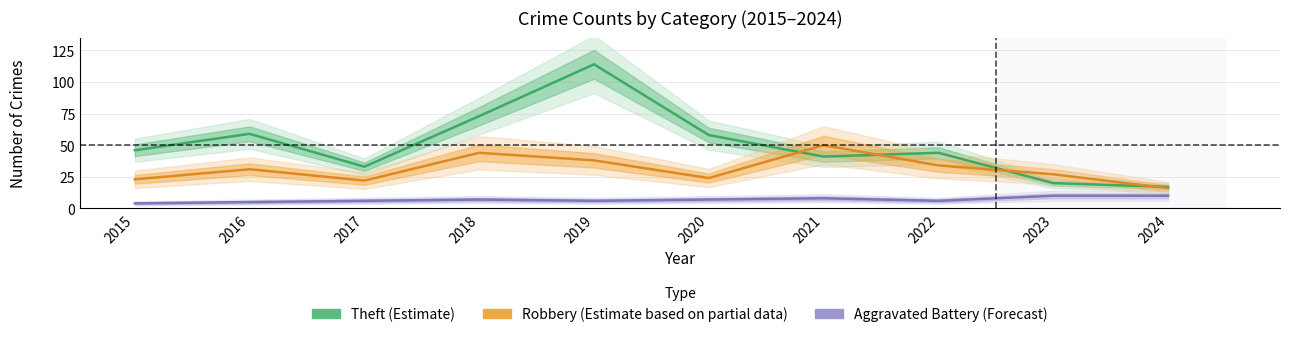

The value of Theft (Estimate) at 2024 is 5. True or false?

False